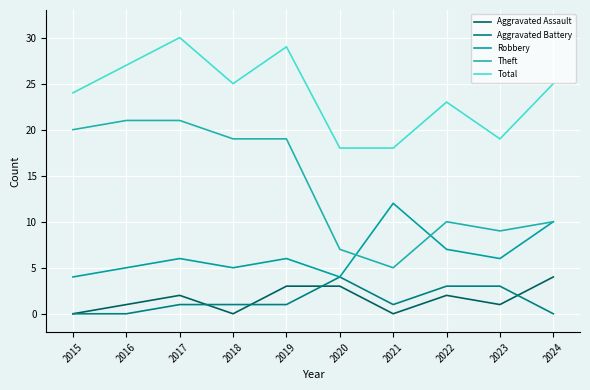

At how many categories does at least one series exceed 0?

10